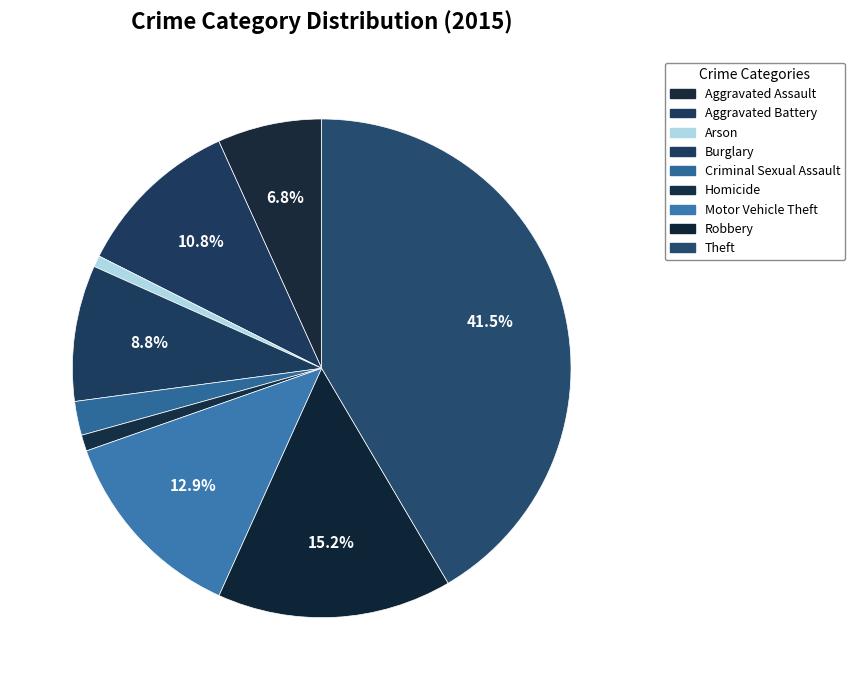

Count the number of slices in the pie.

9